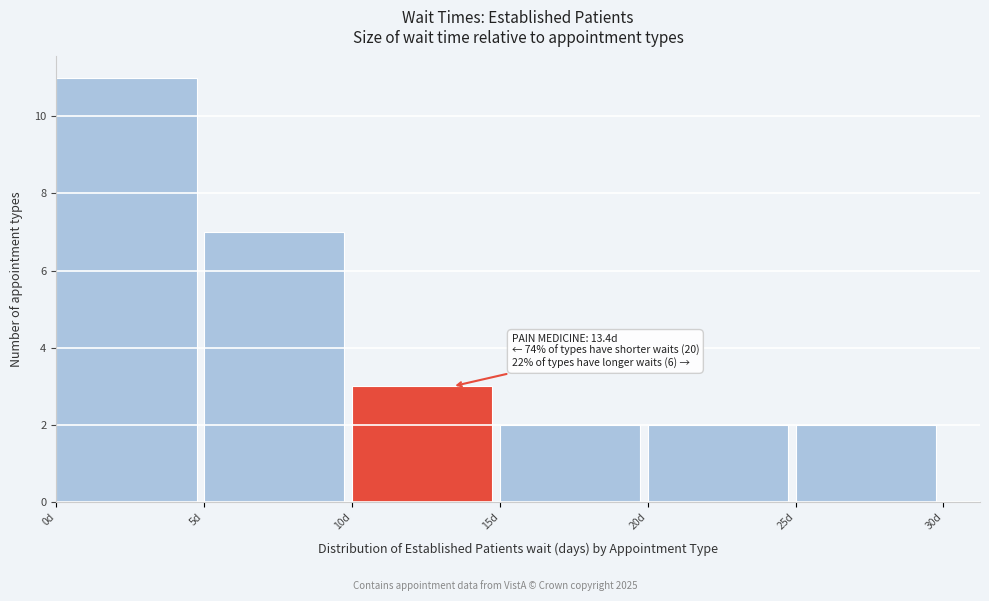

Over which range of the x-axis is the bar tallest?

0 to 5